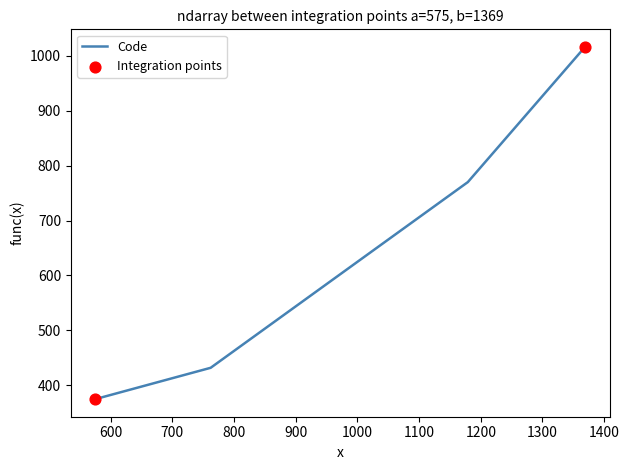

True or false: the data has more than 1 interior local peaks.

False